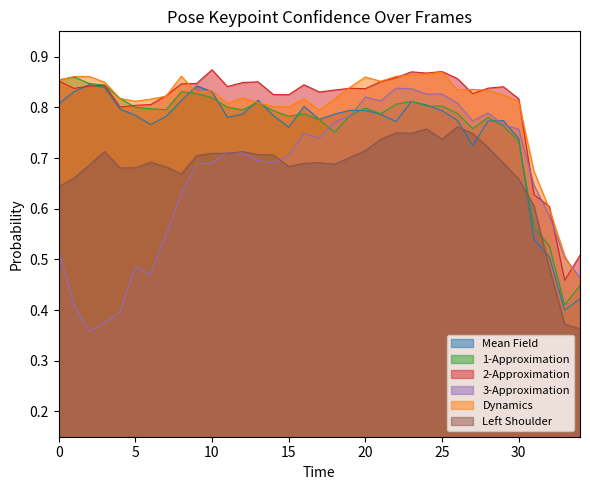

What is the total value across all series at 5?

4.4